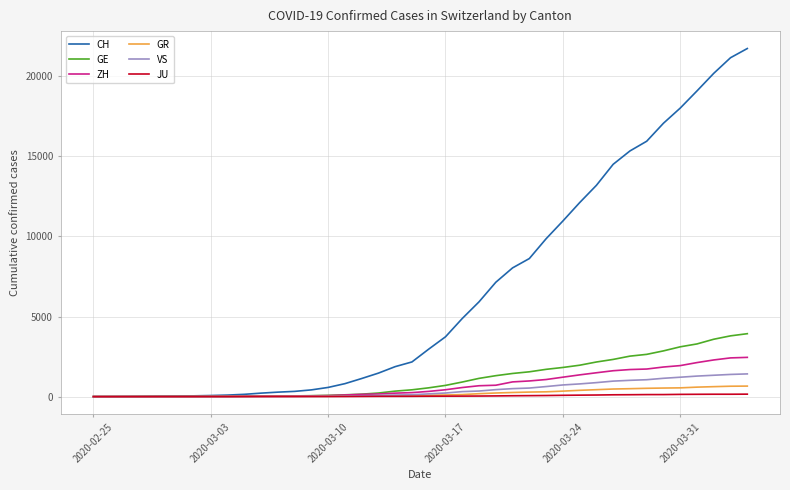

Which series has the largest range (max minus min)?

CH